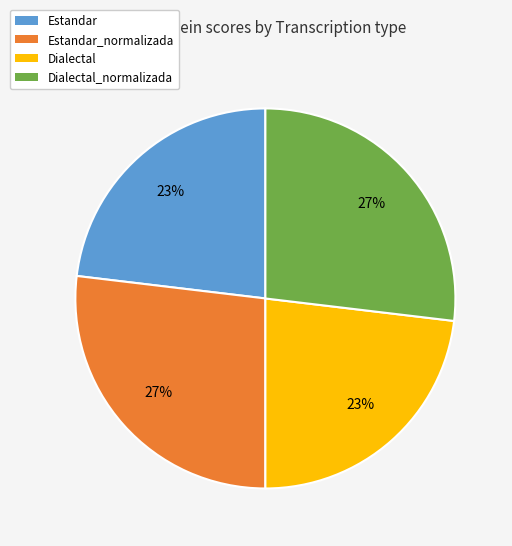

To the nearest percent, what is the difference between the largest and smallest slice percentages?

4%